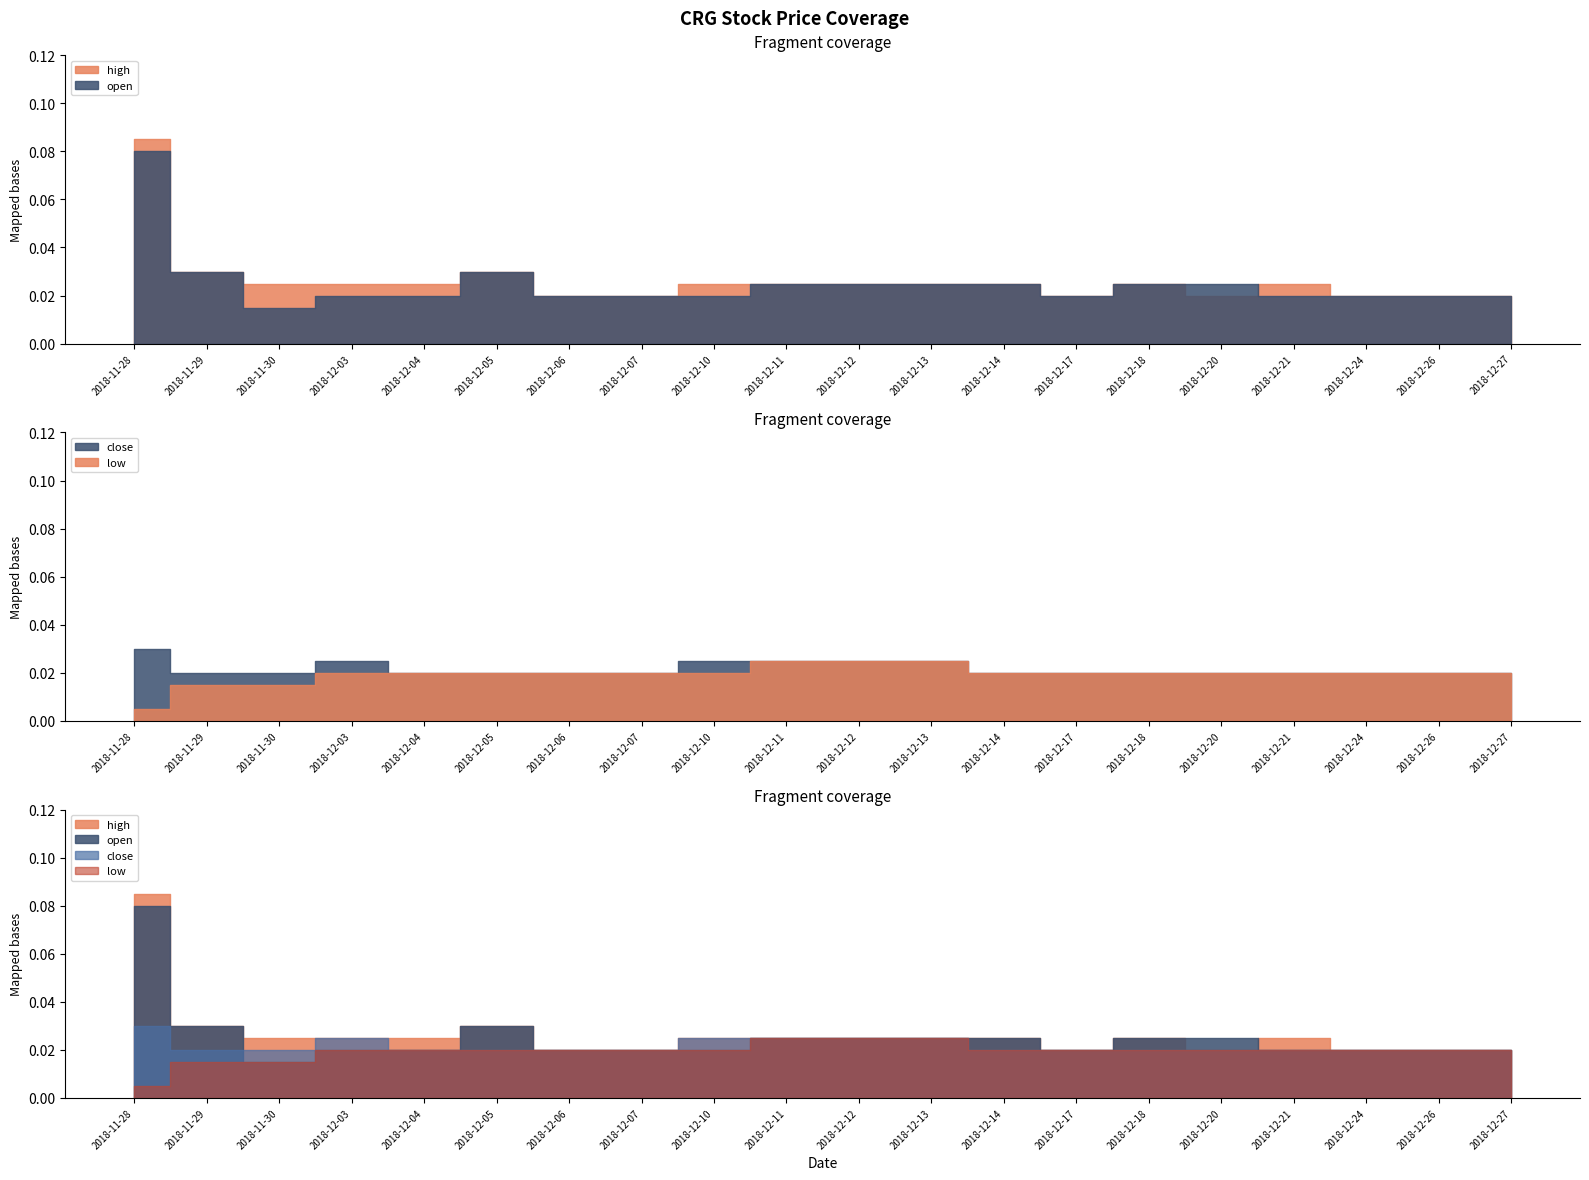

At which label is high closest to 0?

2018-12-06